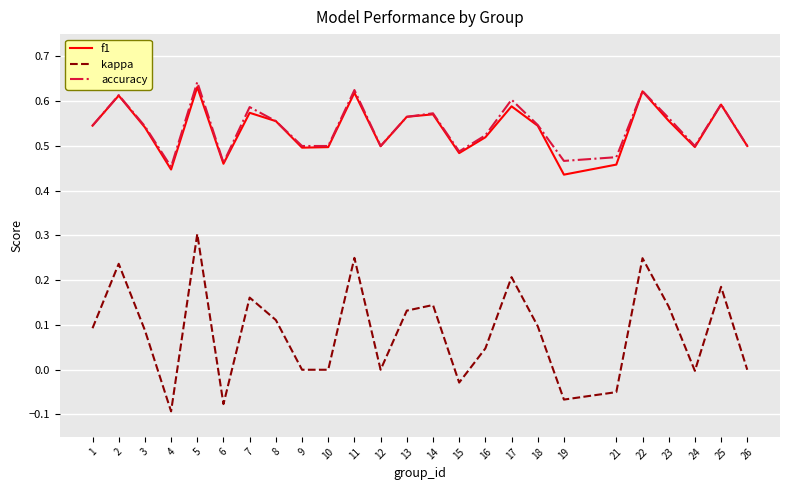

True or false: f1 has more than 0 interior local peaks.

True